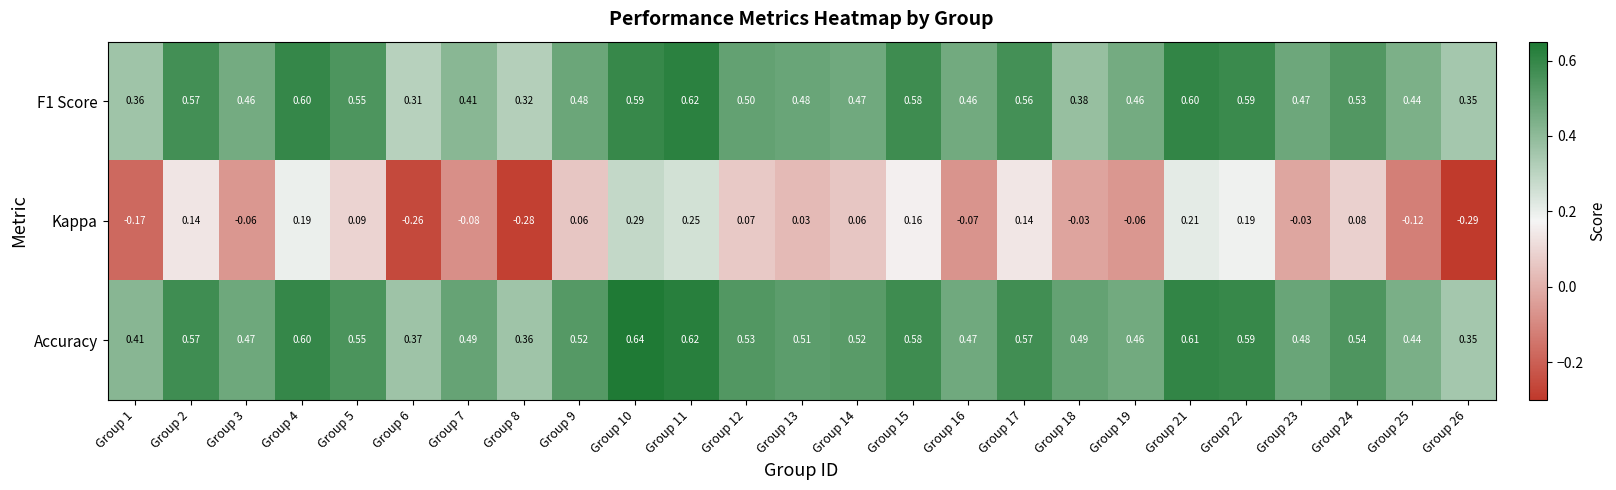

Which series has the largest total across all categories?

Accuracy